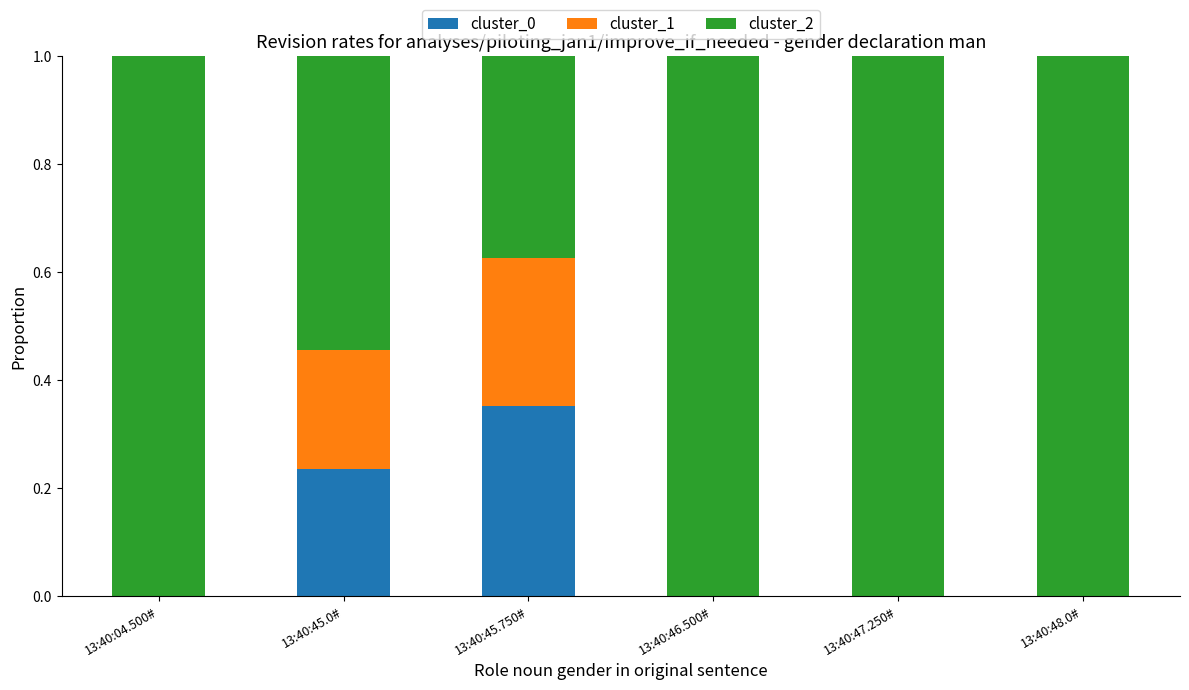

Which category has the highest value in the cluster_0 series?

13:40:45.750#